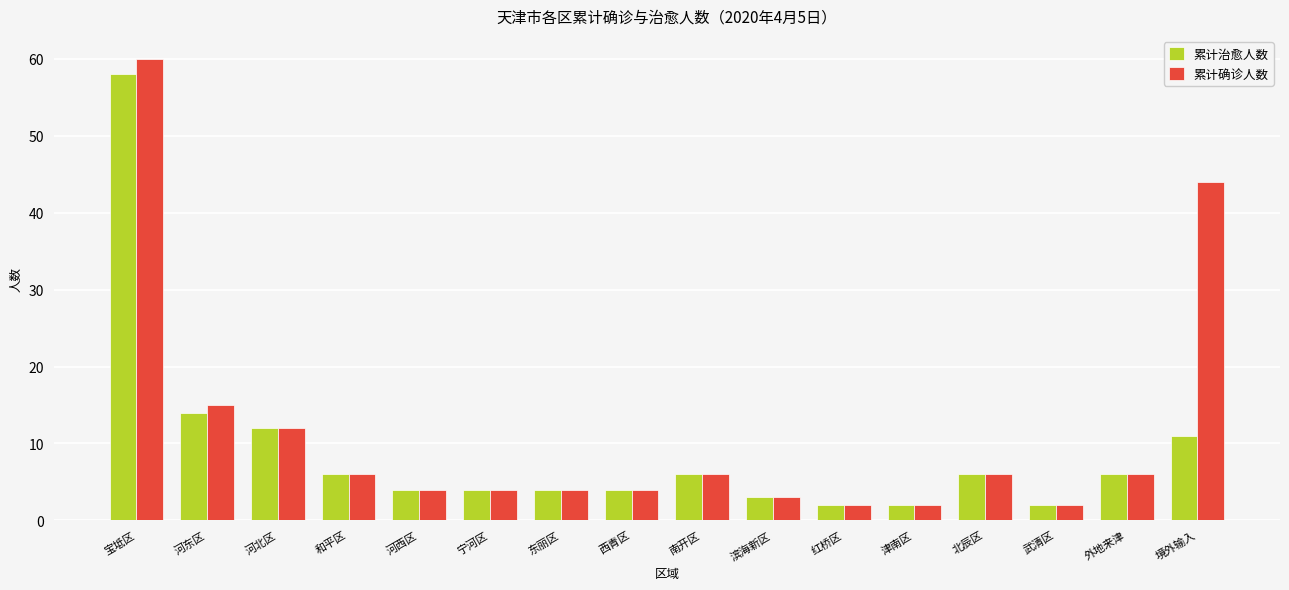

Reading right to left, transcribe all the data shown in this chart.

累计治愈人数: 11	6	2	6	2	2	3	6	4	4	4	4	6	12	14	58
累计确诊人数: 44	6	2	6	2	2	3	6	4	4	4	4	6	12	15	60